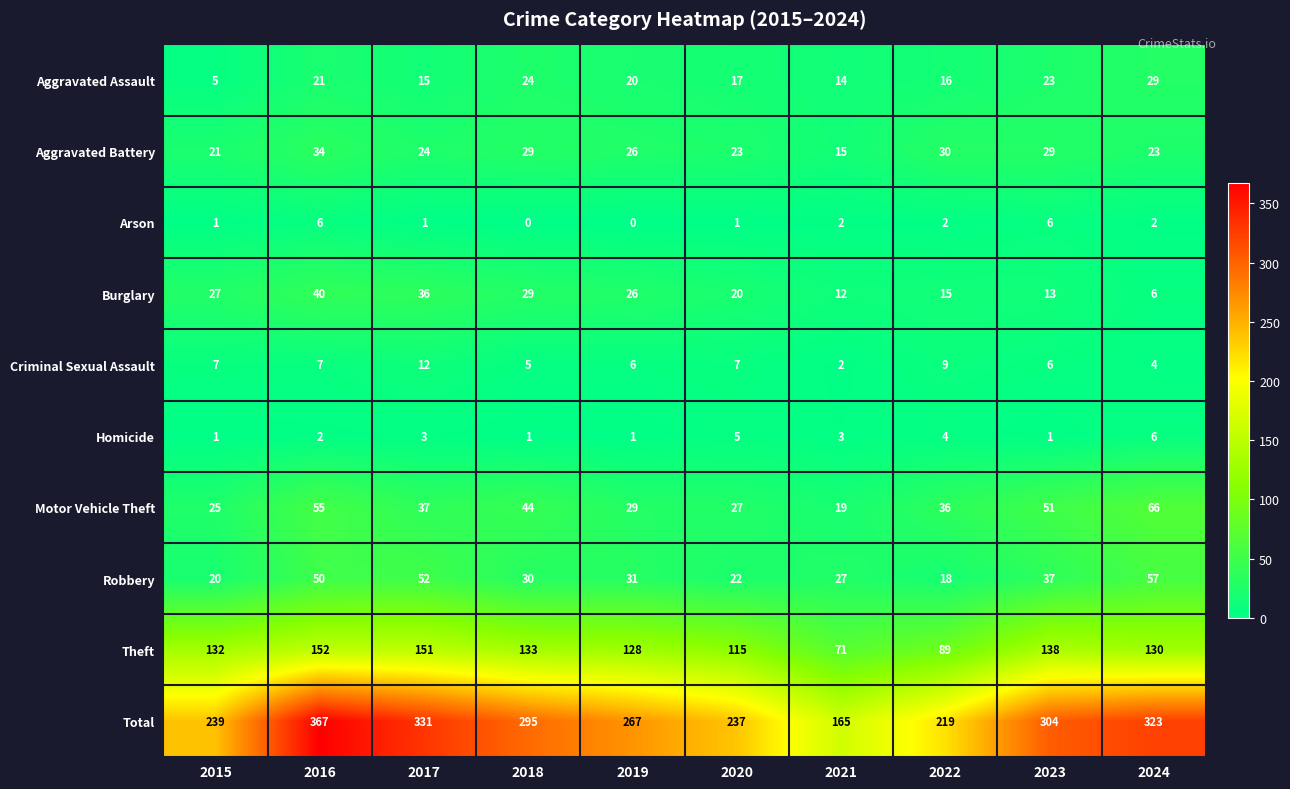

The value of Theft at 2020 is 33. True or false?

False